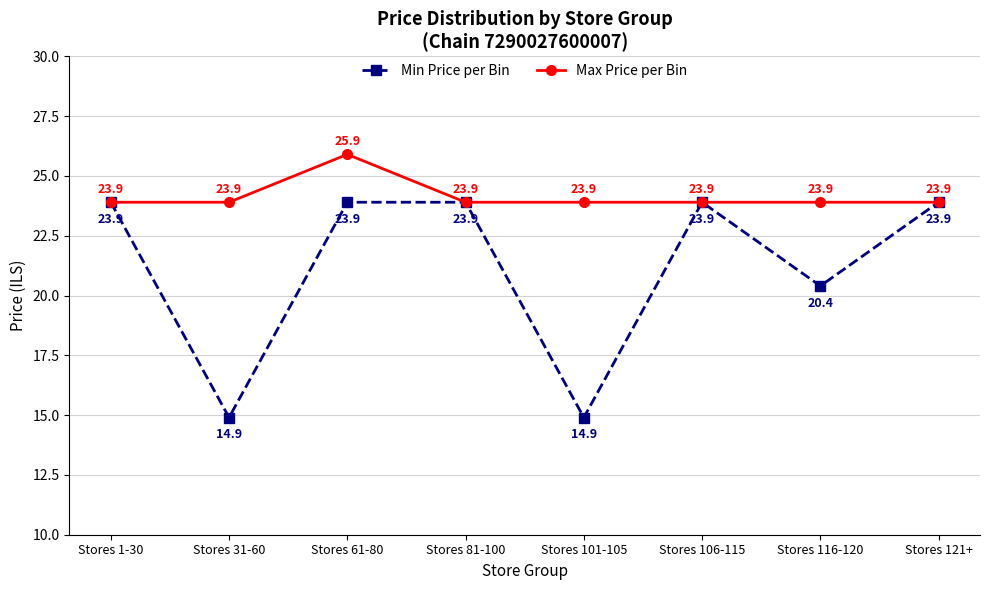

At how many categories does at least one series exceed 23?

8